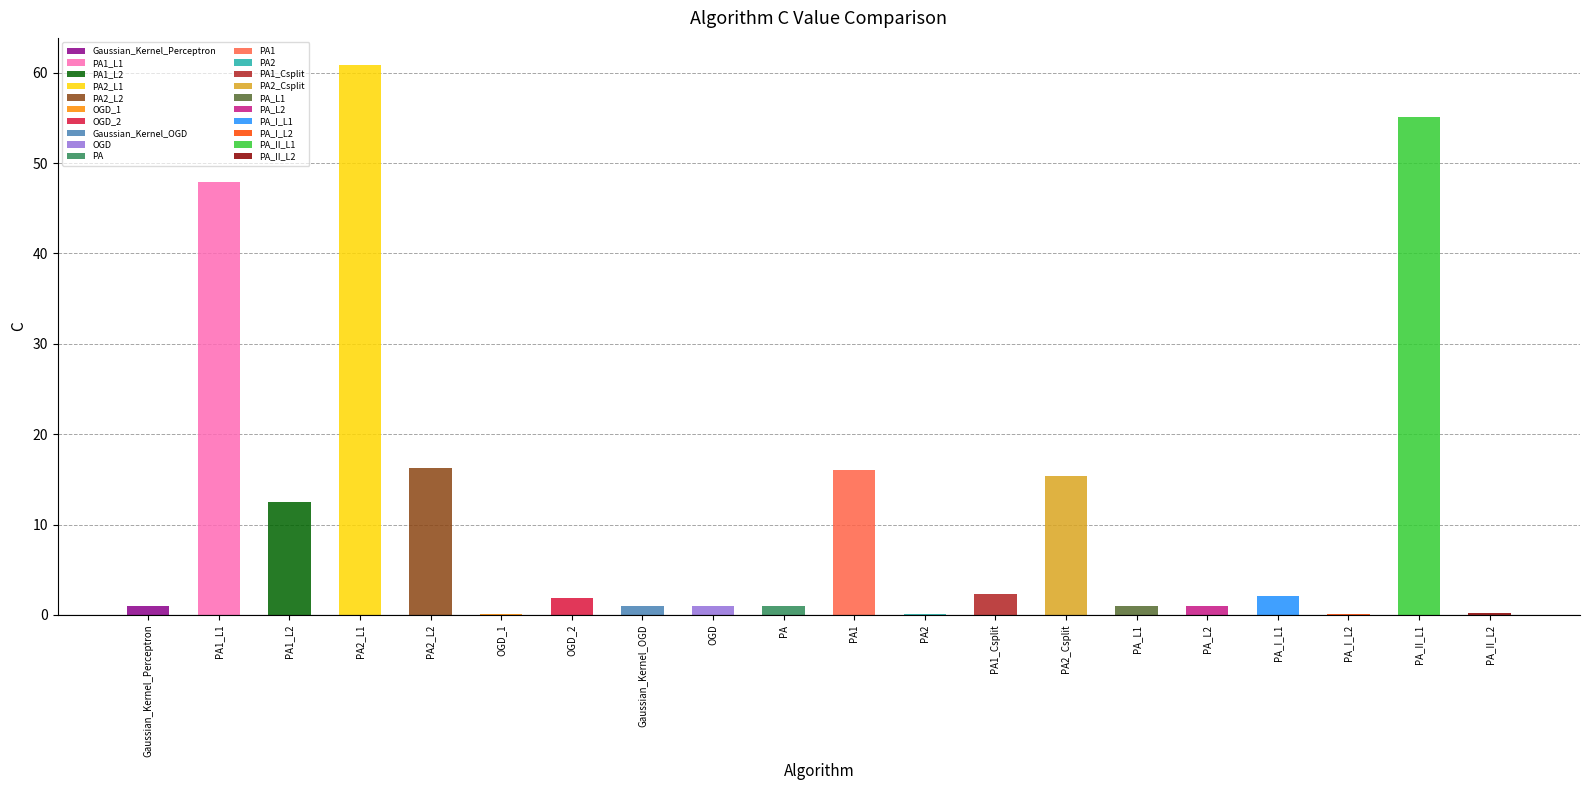

What is the sum of all values?

236.9